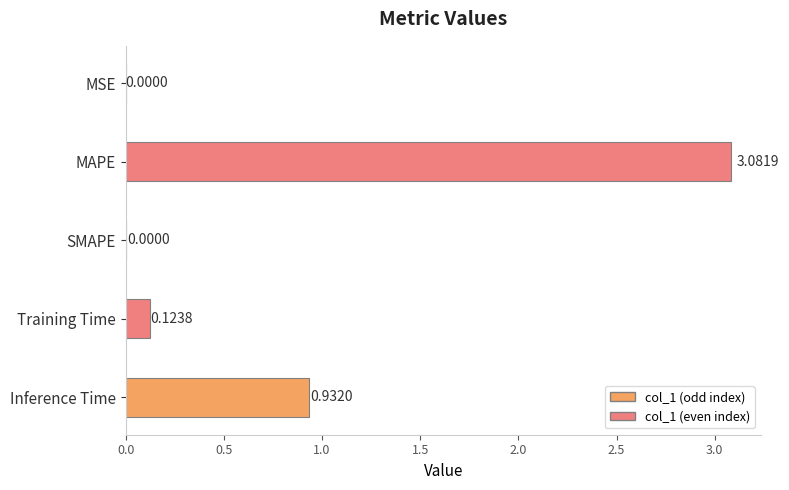

True or false: the data shows 0.1 at Training Time.

True